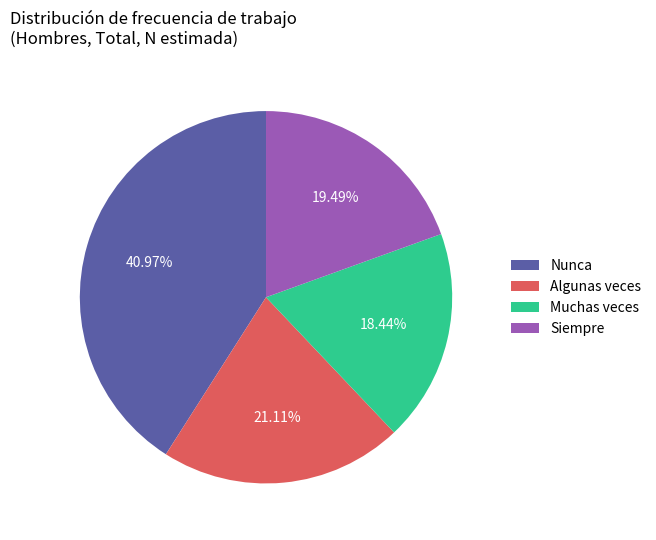

What is the largest slice in the pie chart?

Nunca